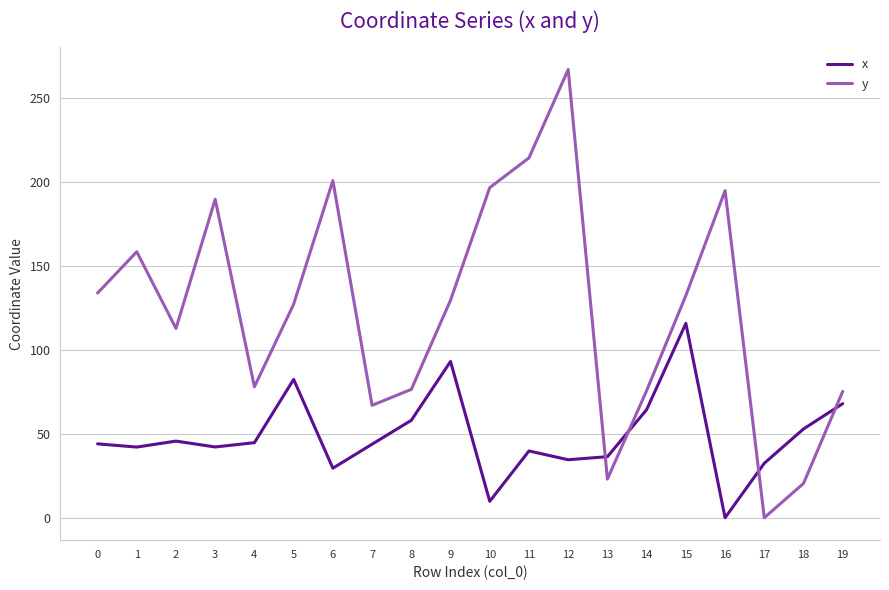

What is the sum of all x values?

979.1